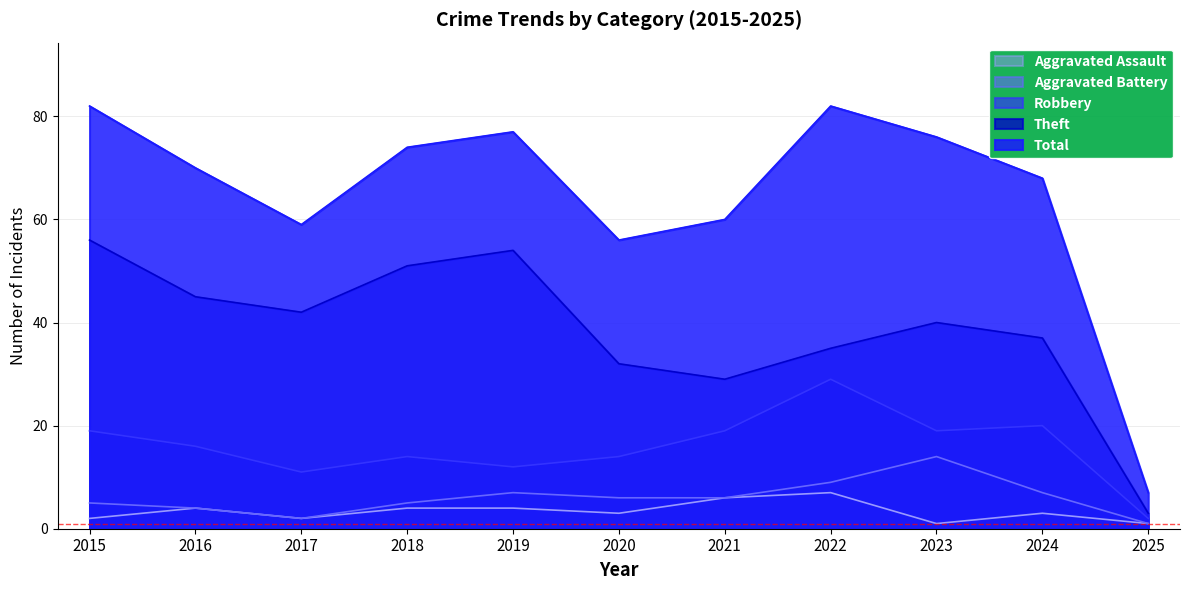

How many series are shown in this chart?

5